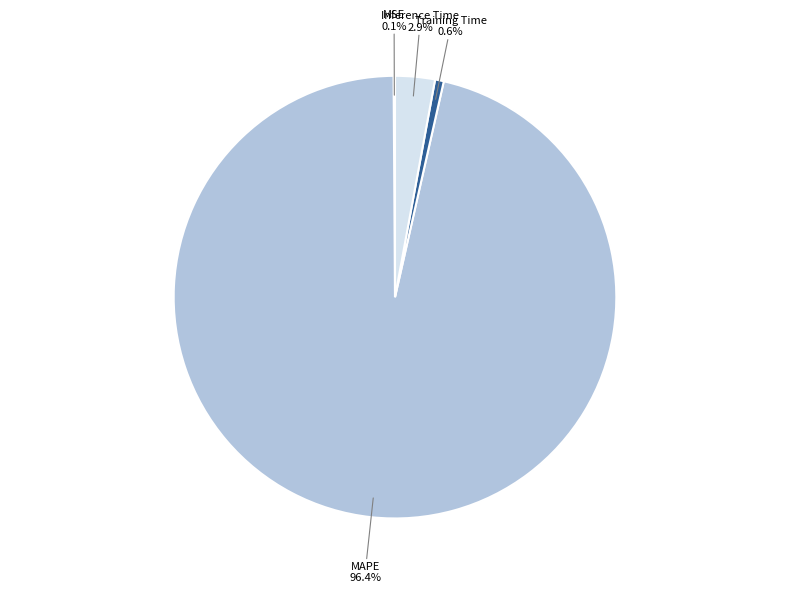

What percentage is NOT represented by Inference Time?

97.1%